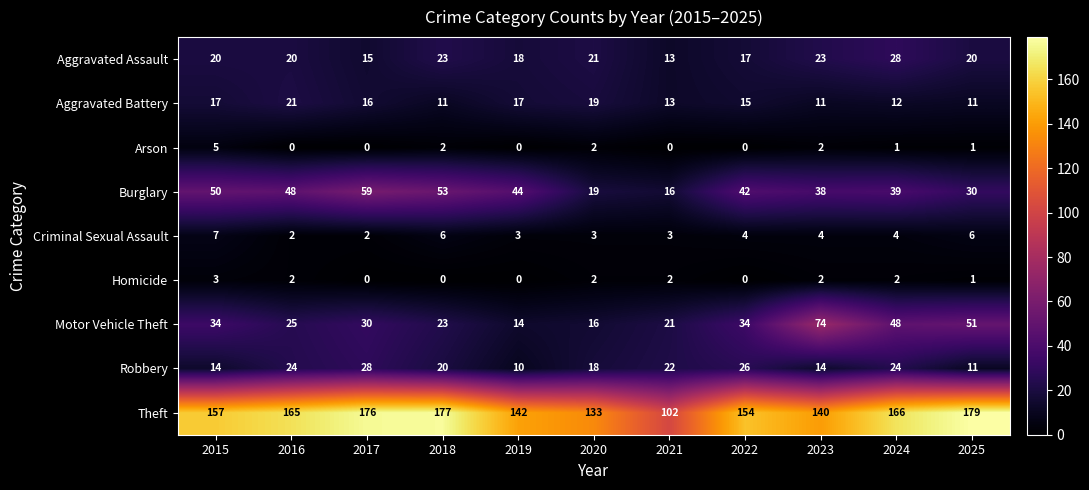

At which label does Robbery first exceed 20?

2016